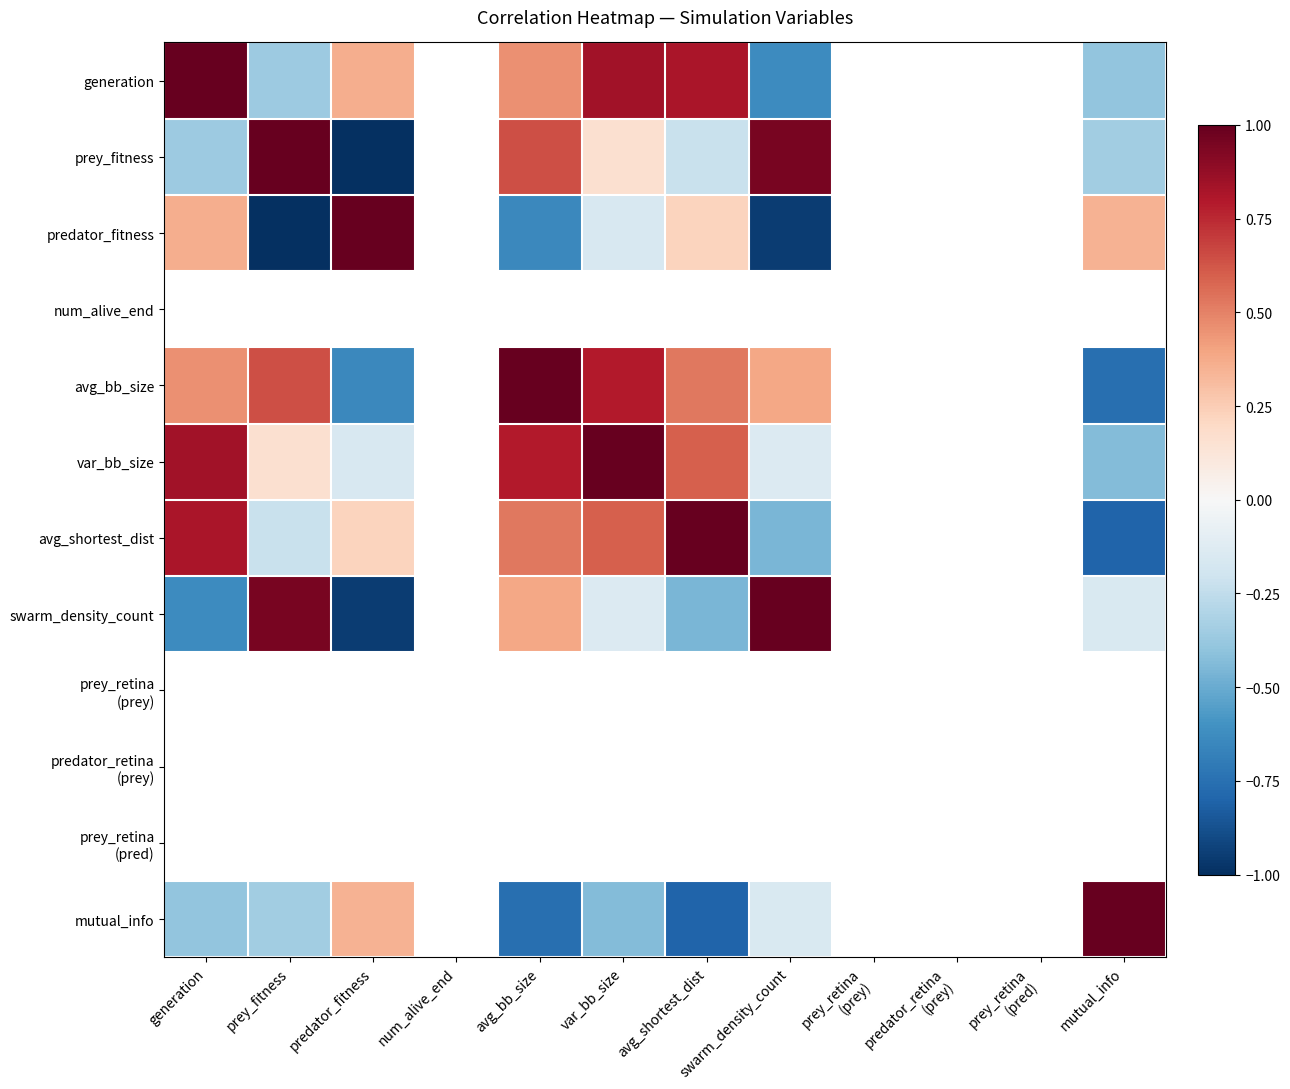

Count the number of categories in the chart.

12